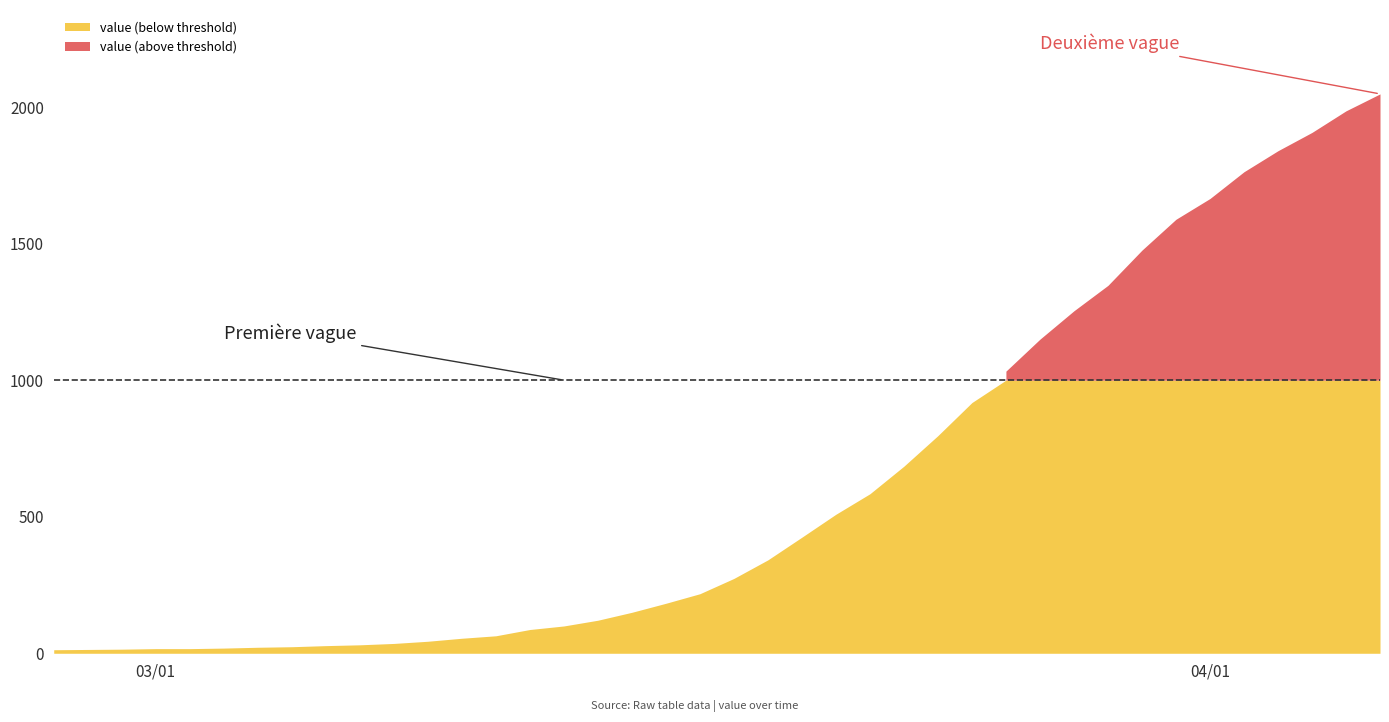

What is the average value?

621